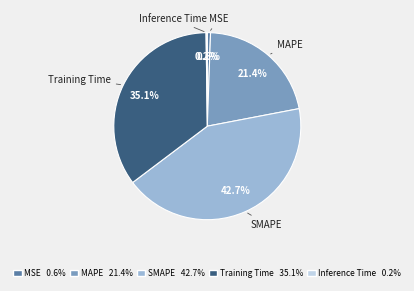

Is there a majority slice in this chart?

No